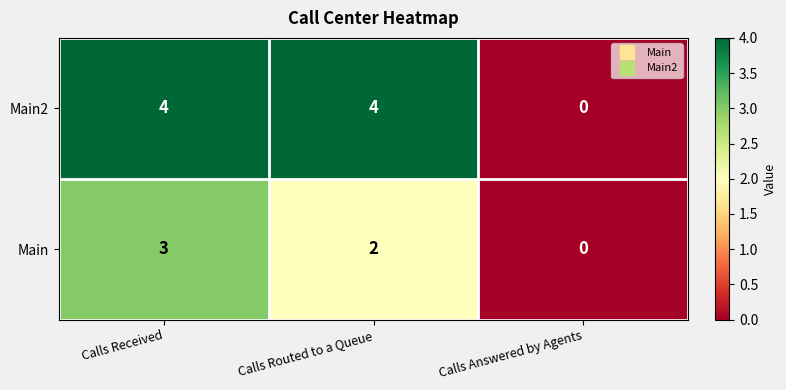

True or false: Main has a value of 3 at Calls Received.

True